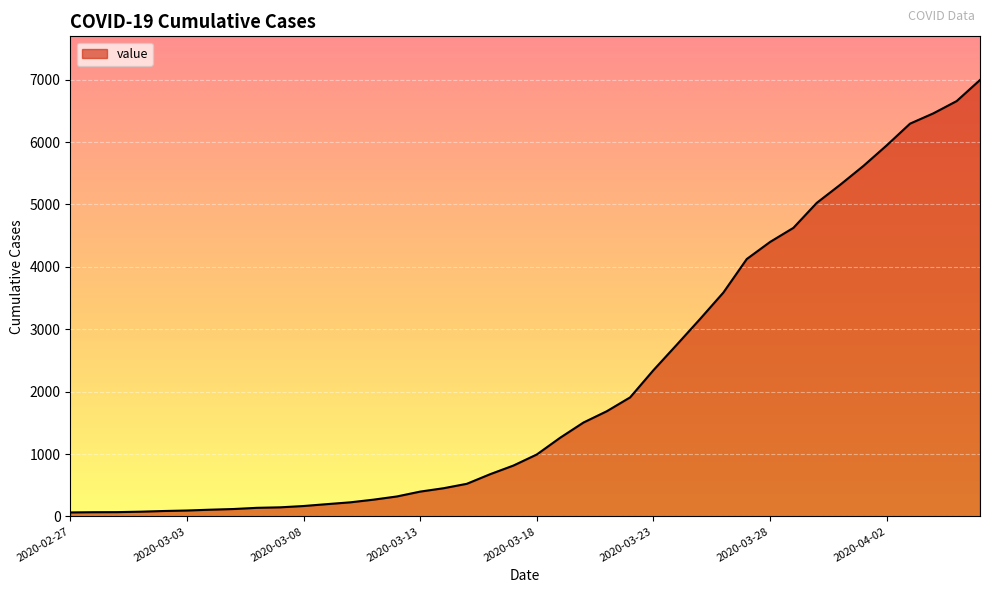

What is the greatest value displayed?

6995